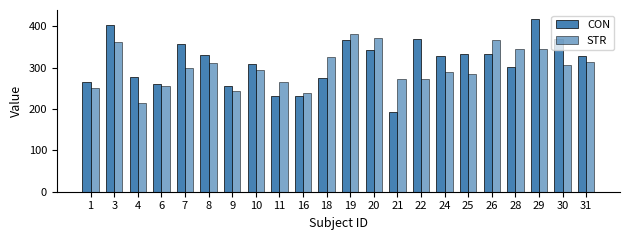

Is the value of STR at 29 greater than the value of CON at 31?

Yes